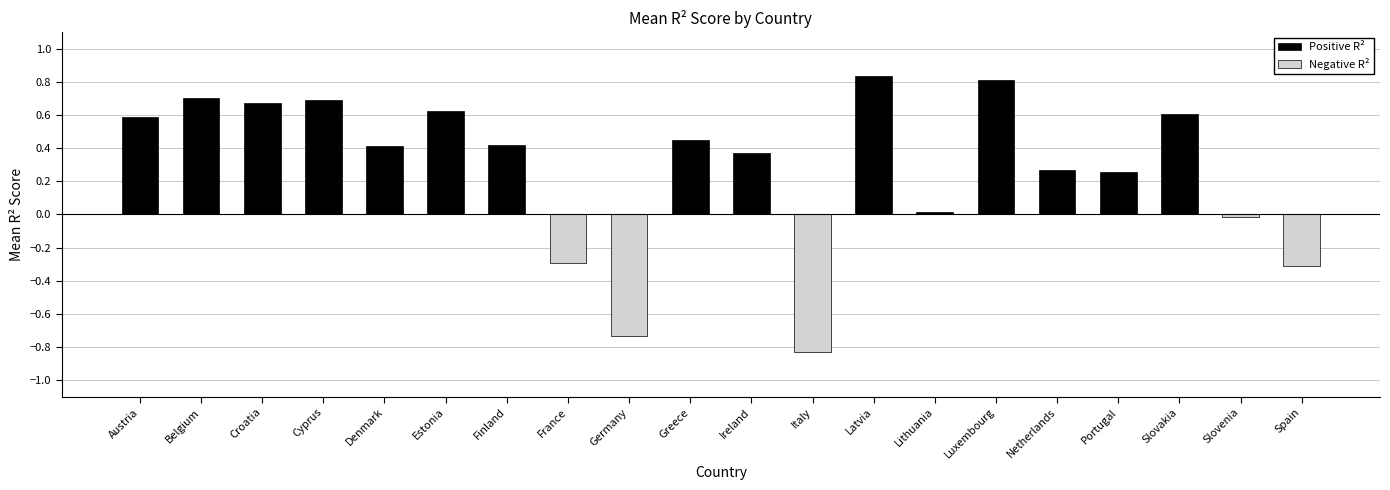

Is it true that Positive R² equals 0.4 at Slovakia?

False